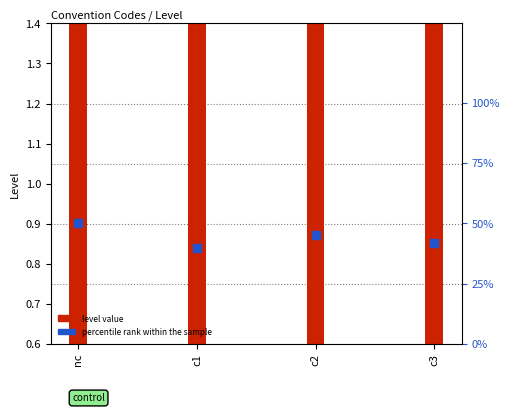

Which series contains the highest Y value?

percentile rank within the sample